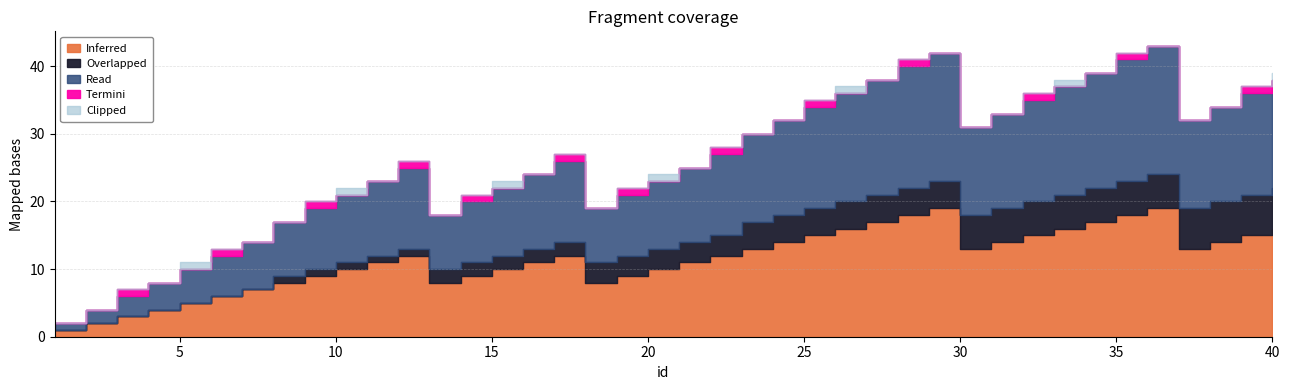

Reading left to right, what are all the values shown in this chart?

Inferred: 1	2	3	4	5	6	7	8	9	10	11	12	8	9	10	11	12	8	9	10	11	12	13	14	15	16	17	18	19	13	14	15	16	17	18	19	13	14	15	16
Overlapped: 0	0	0	0	0	0	0	1	1	1	1	1	2	2	2	2	2	3	3	3	3	3	4	4	4	4	4	4	4	5	5	5	5	5	5	5	6	6	6	6
Read: 1	2	3	4	5	6	7	8	9	10	11	12	8	9	10	11	12	8	9	10	11	12	13	14	15	16	17	18	19	13	14	15	16	17	18	19	13	14	15	16
Termini: 0	0	1	0	0	1	0	0	1	0	0	1	0	1	0	0	1	0	1	0	0	1	0	0	1	0	0	1	0	0	0	1	0	0	1	0	0	0	1	0
Clipped: 0	0	0	0	1	0	0	0	0	1	0	0	0	0	1	0	0	0	0	1	0	0	0	0	0	1	0	0	0	0	0	0	1	0	0	0	0	0	0	1